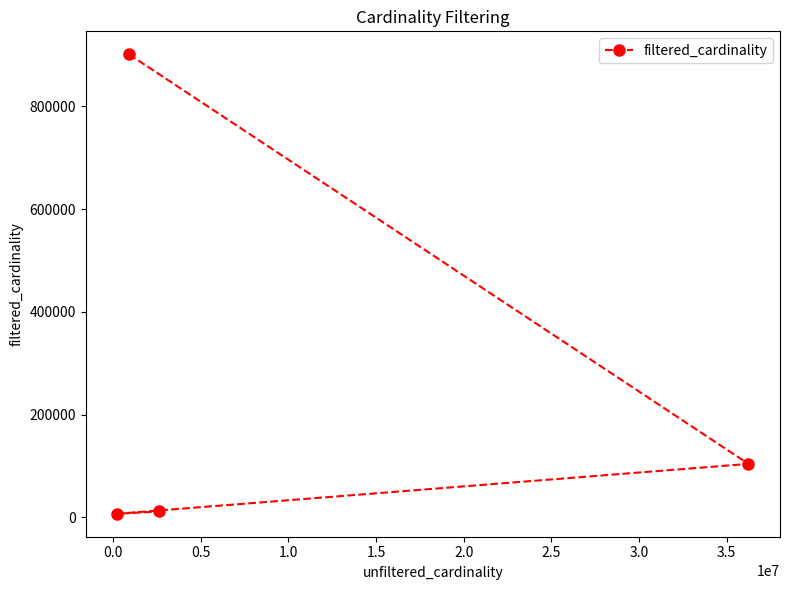

What is the greatest value displayed?

901343